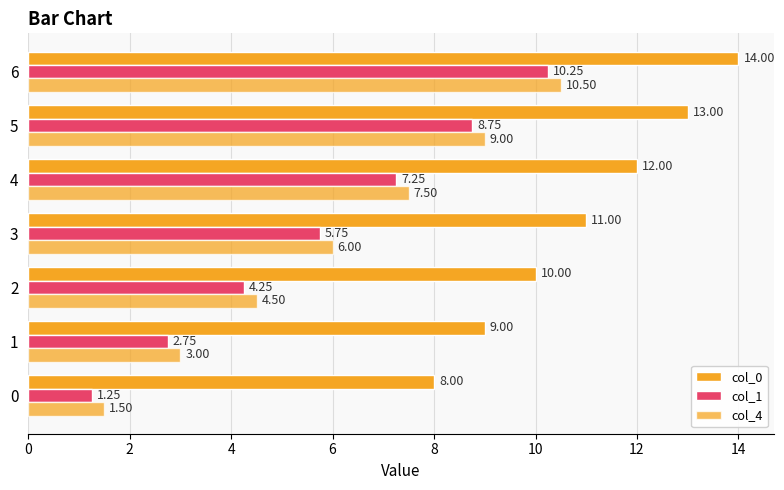

Count the number of data series in this chart.

3